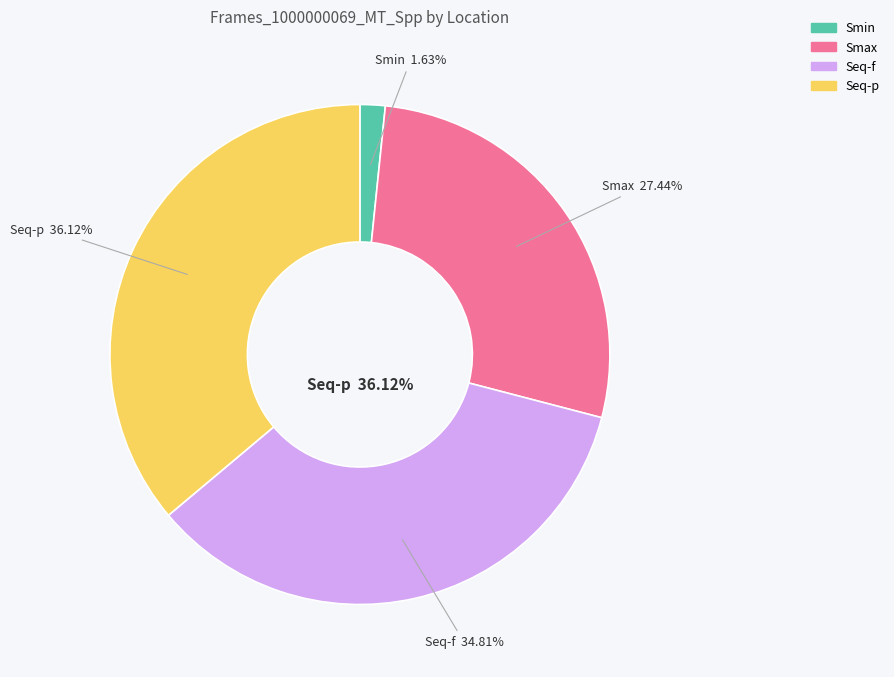

Count the number of slices in the pie.

4